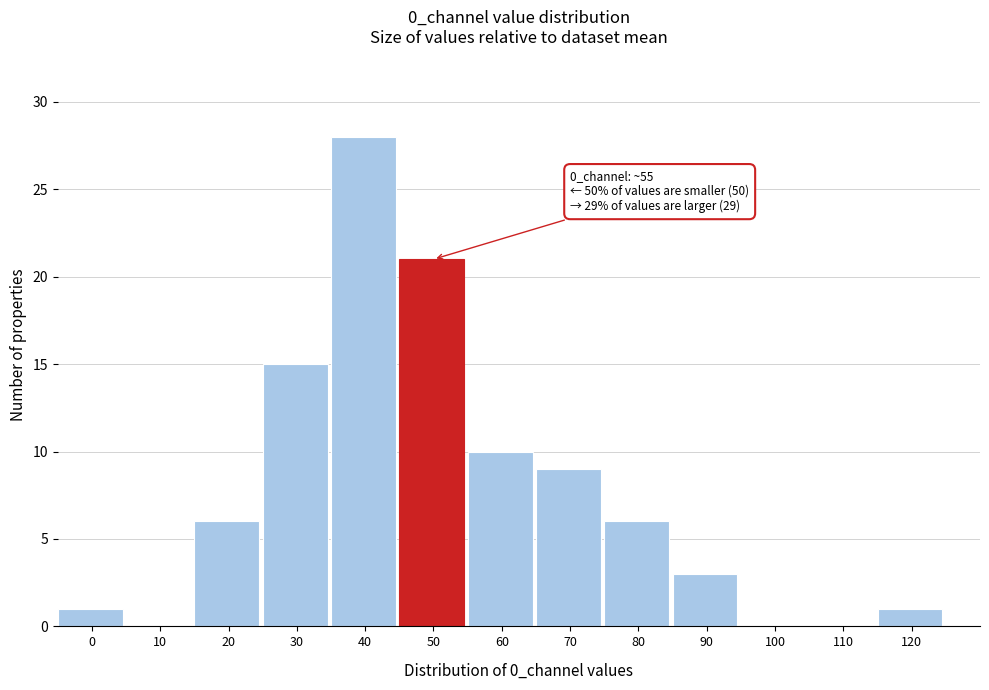

Reading left to right, list all the values displayed in this chart.

0=1	10=0	20=6	30=15	40=28	50=21	60=10	70=9	80=6	90=3	100=0	110=0	120=1